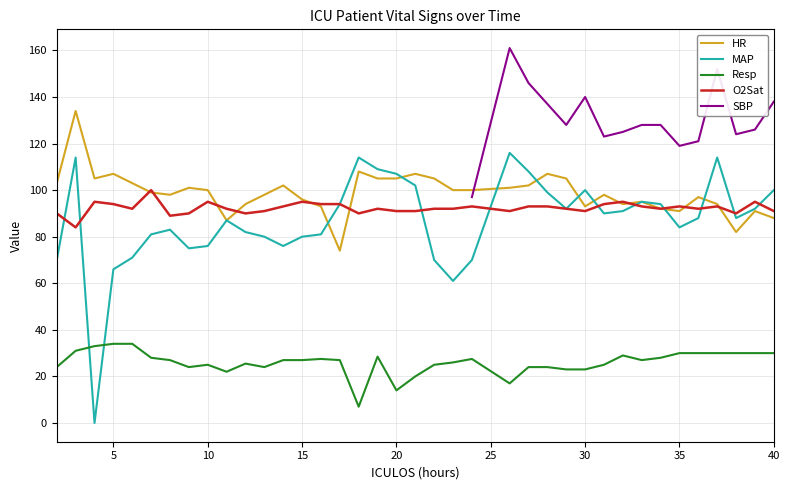

True or false: HR and Resp intersect in this chart.

False